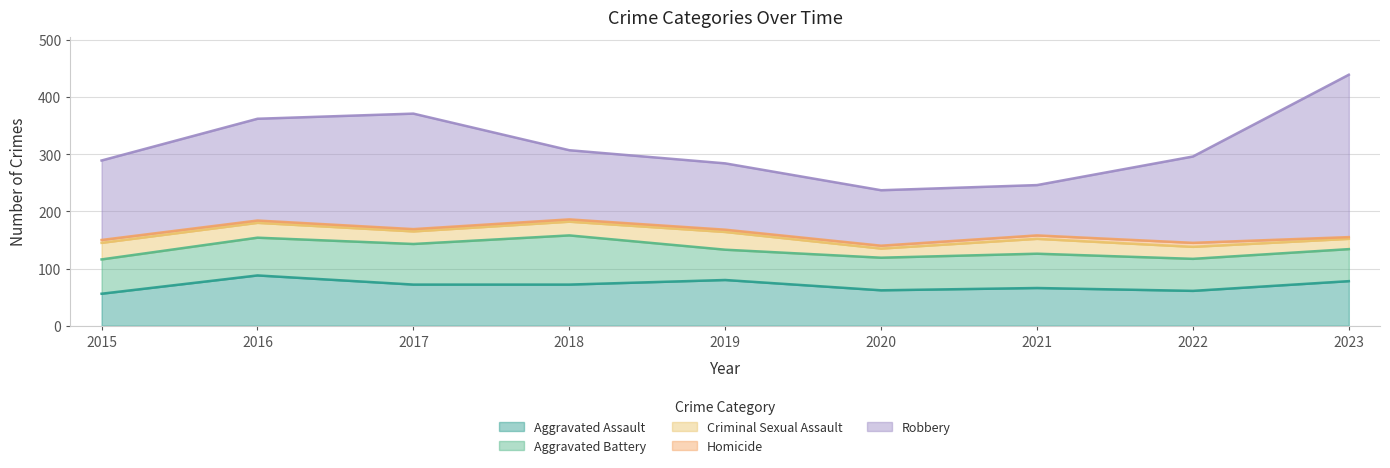

Rank the series by their maximum value, from highest to lowest.

Robbery, Aggravated Assault, Aggravated Battery, Criminal Sexual Assault, Homicide